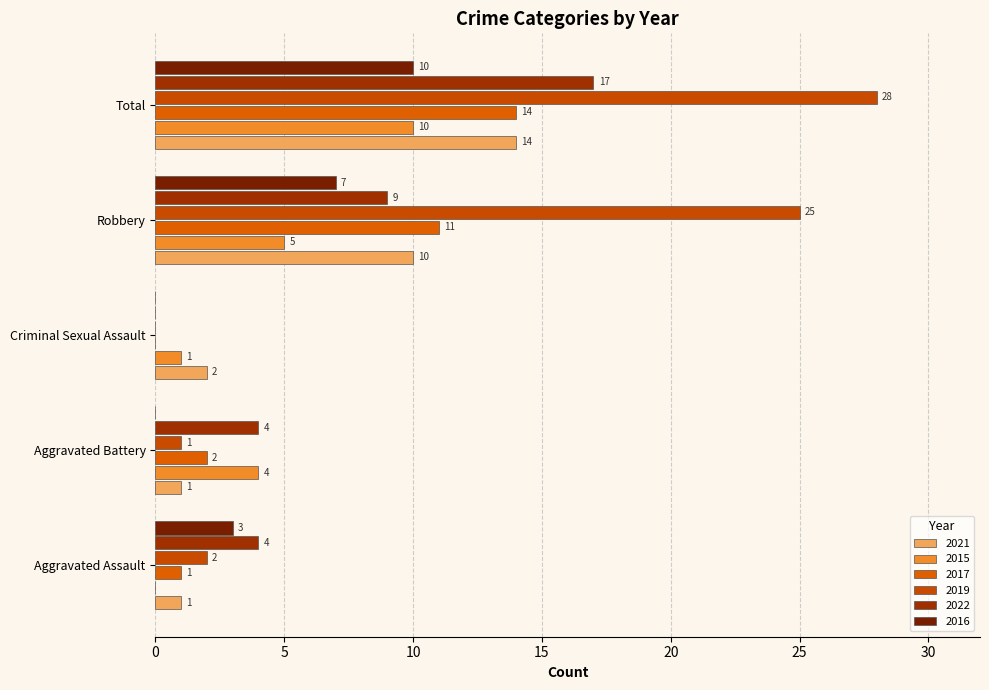

At which category is the sum across all series the highest?

Total